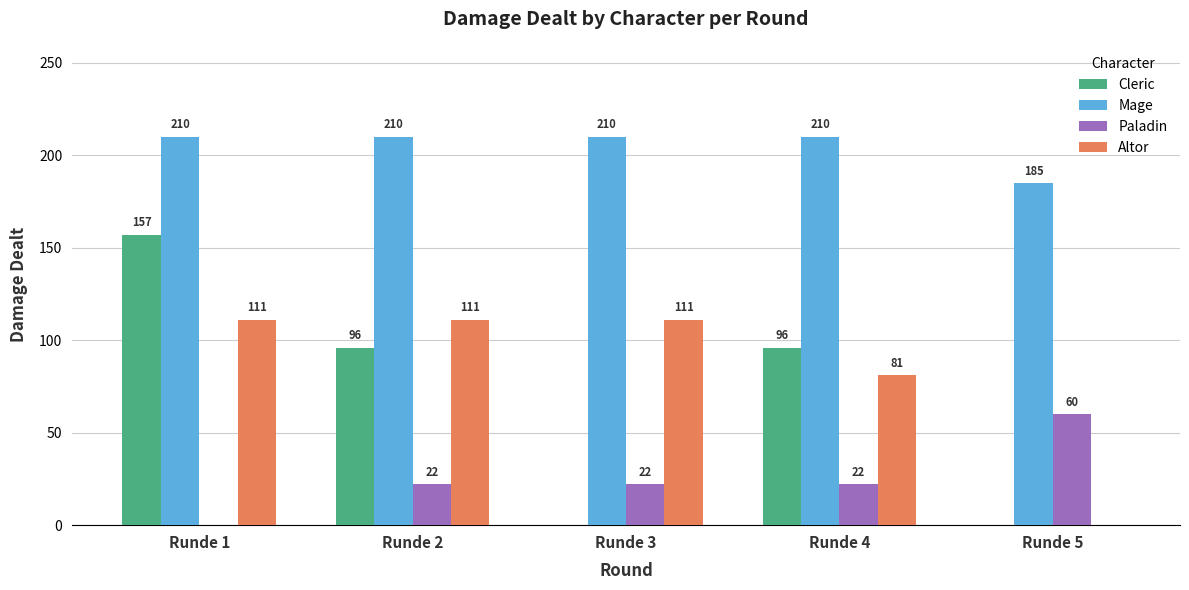

Is the value of Altor at Runde 2 greater than the value of Cleric at Runde 3?

Yes